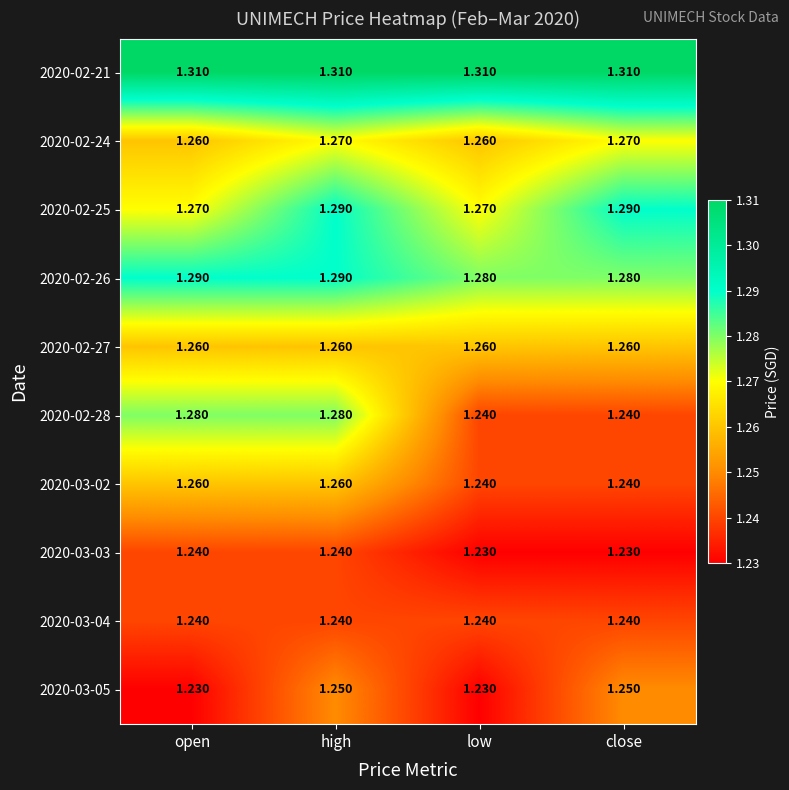

Which series has the largest total across all categories?

2020-02-21